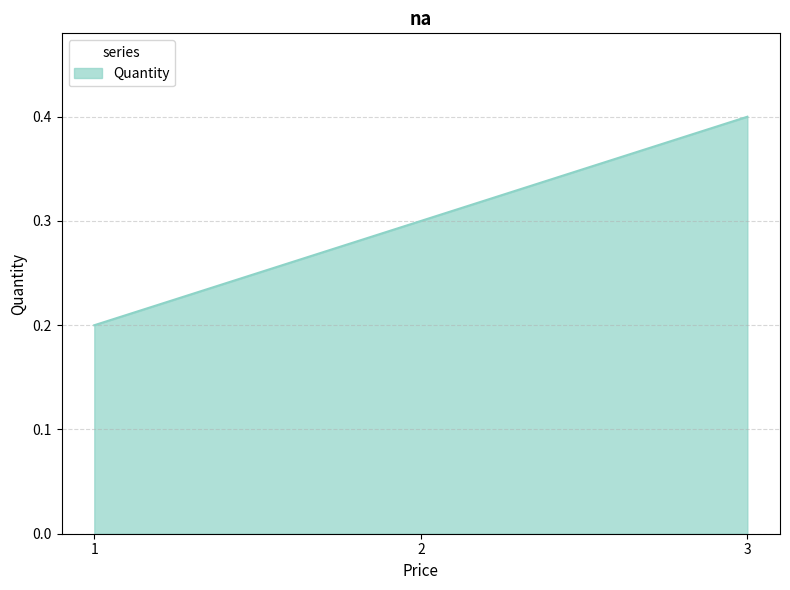

What is the sum of the values at 3 and 2?

0.7